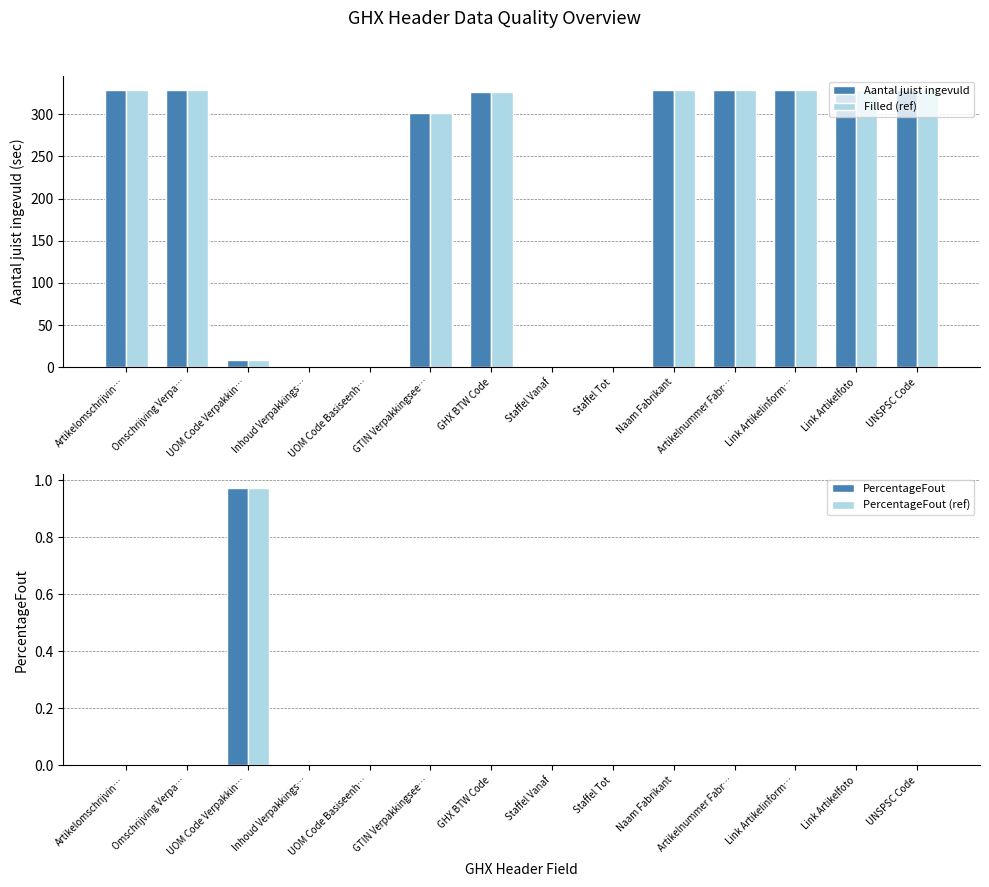

How many bars are there in total?

56